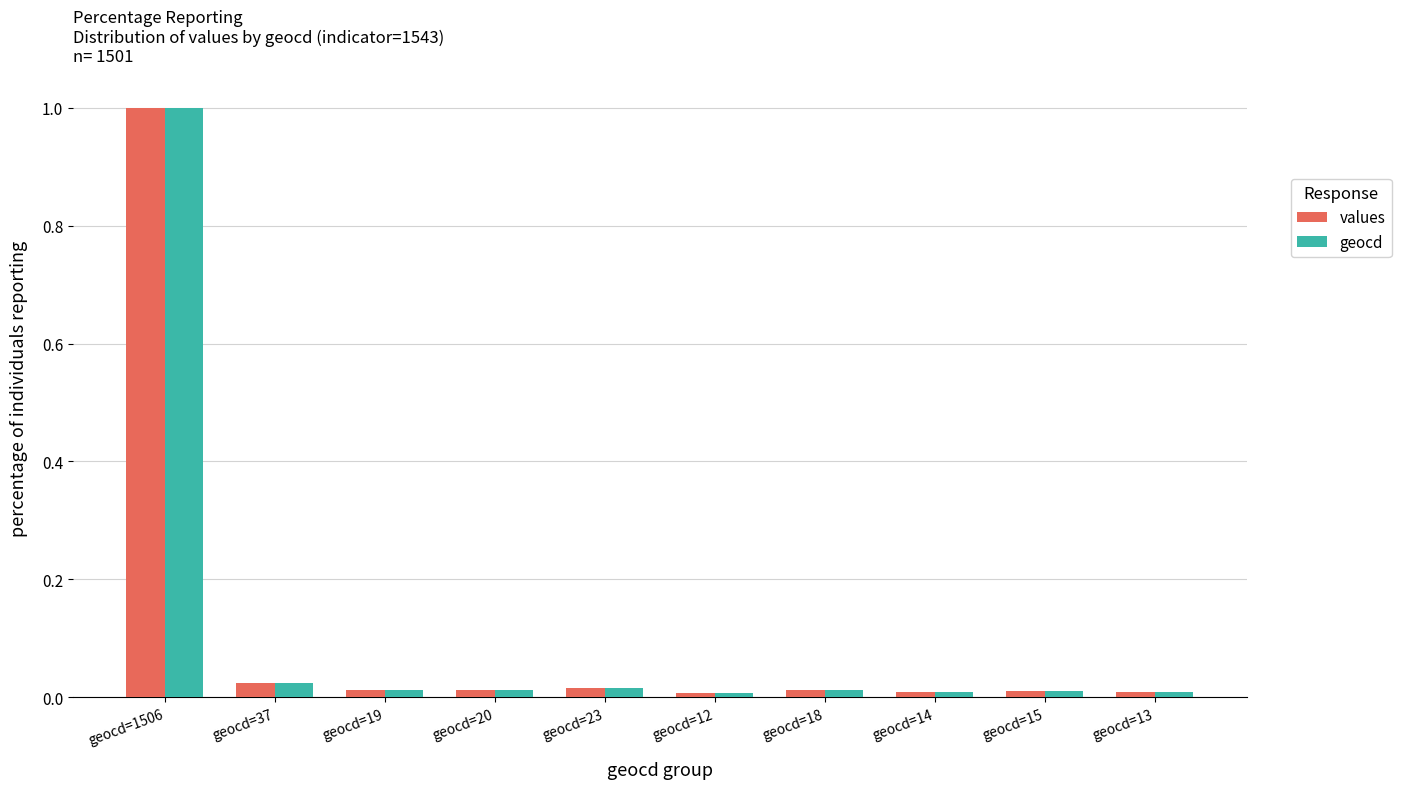

What is the greatest value displayed?

1.0